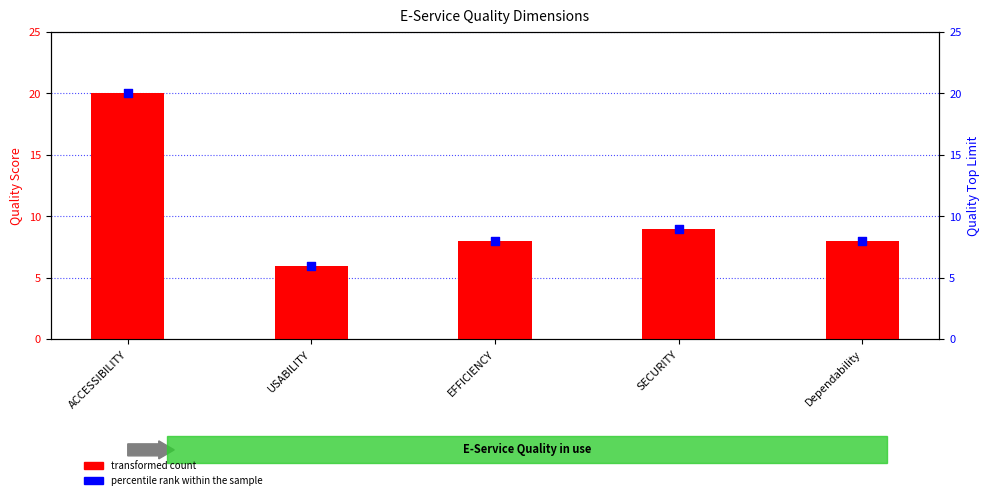

What are all the series names shown in the legend?

transformed count, percentile rank within the sample